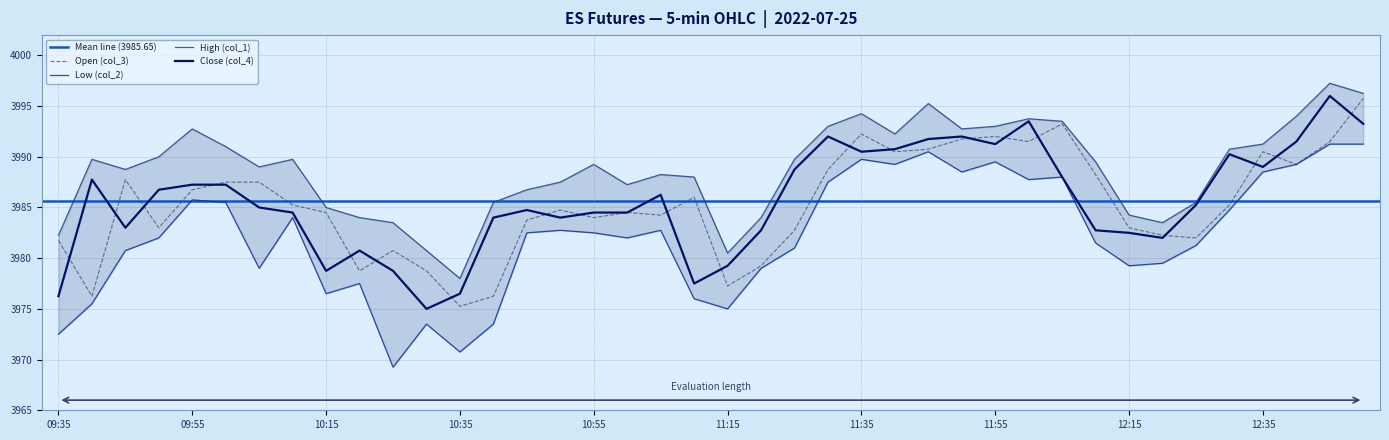

True or false: High (col_1) has more than 1 interior local peaks.

True